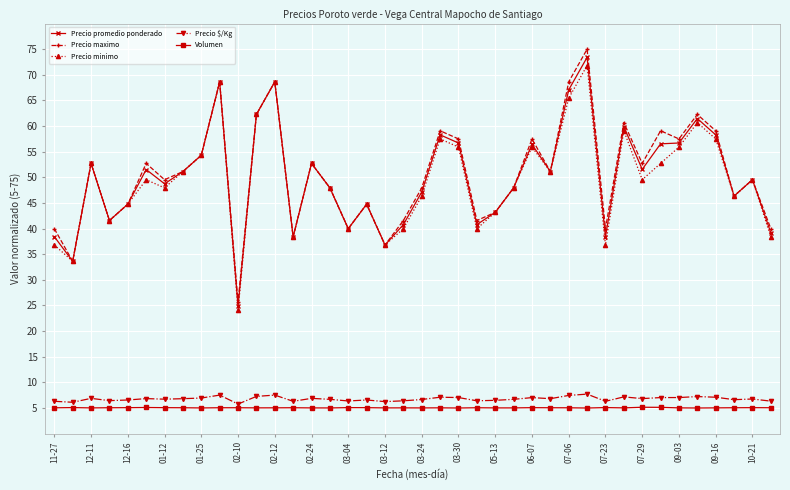

How many series are shown in this chart?

5